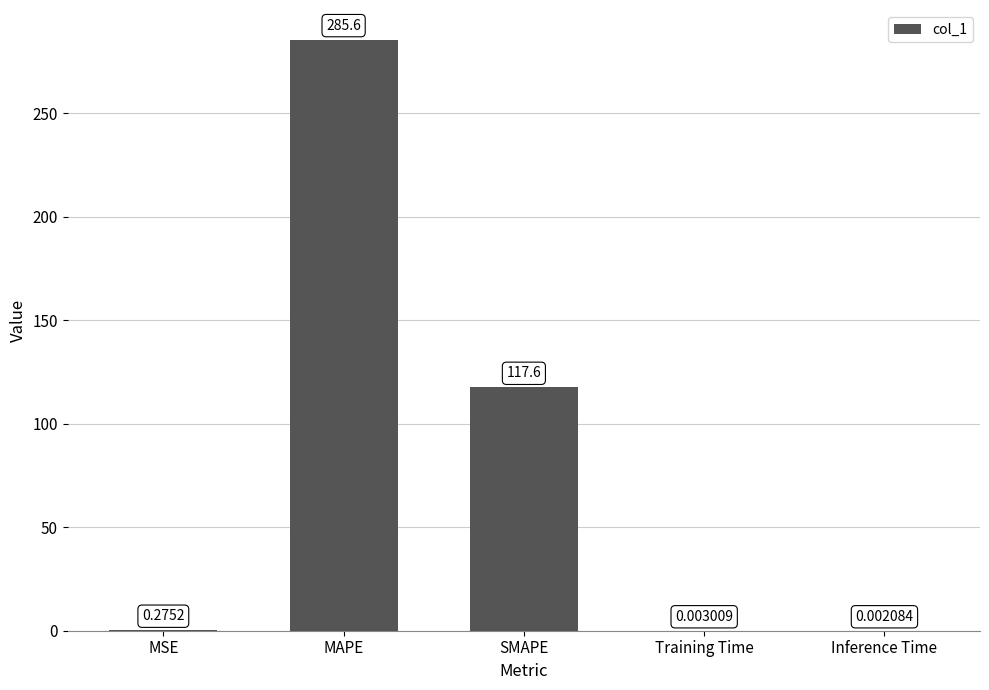

What is the sum of all values?

403.5